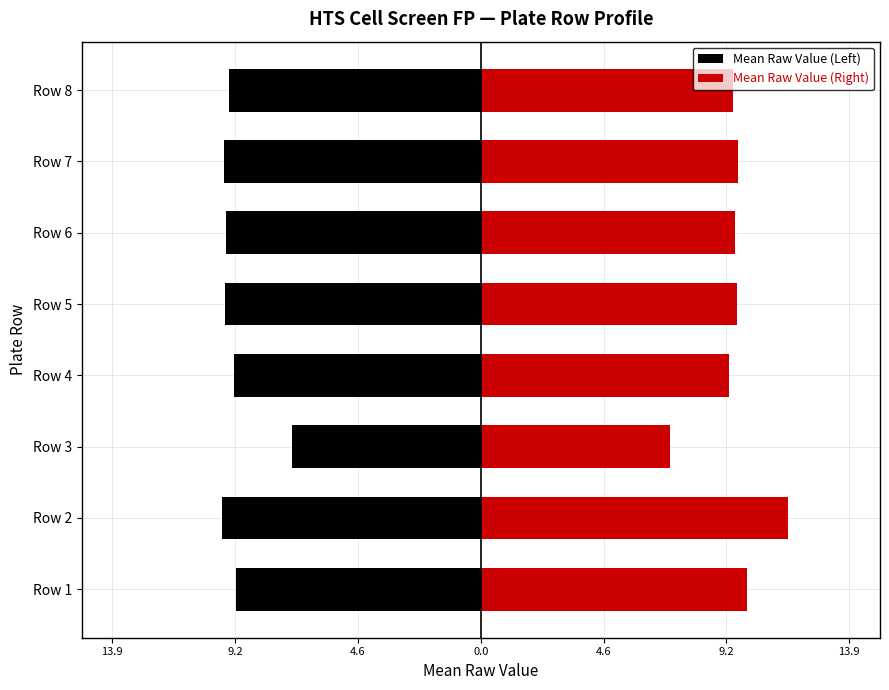

Is it true that Mean Raw Value (Left) equals -14.2 at 9.2?

False